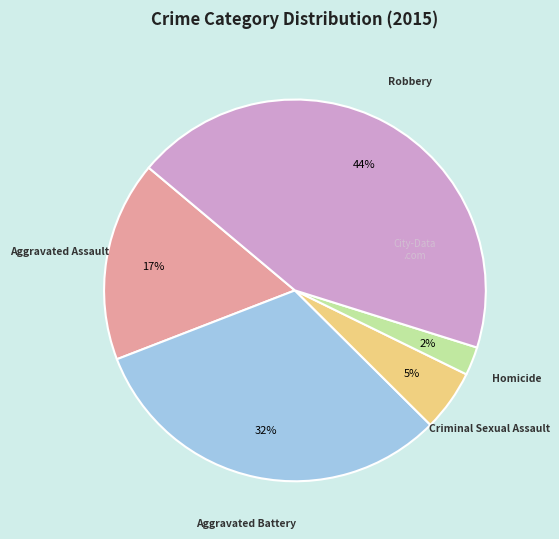

Between Aggravated Battery and Homicide, which is larger?

Aggravated Battery